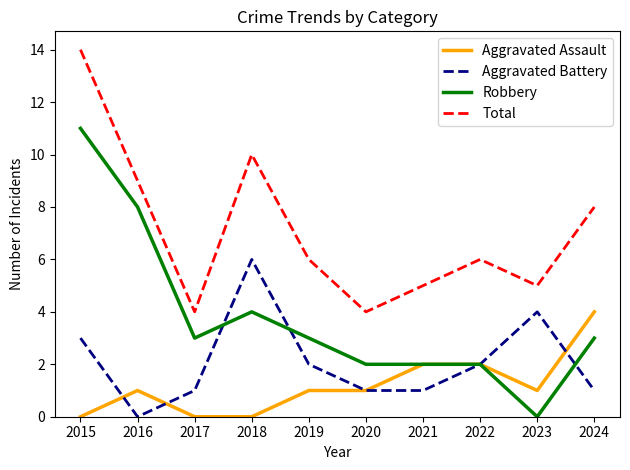

What is the approximate value of Total at 2017?

4